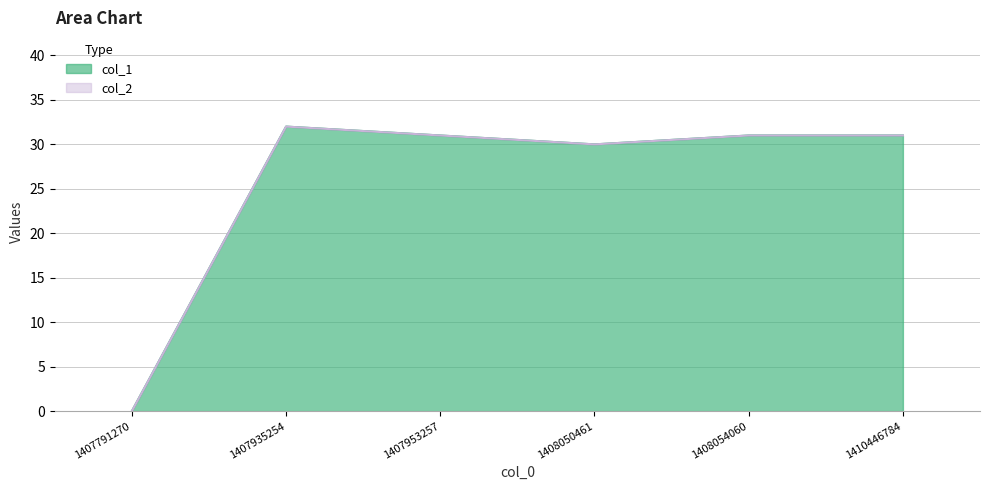

Between 1408054060 and 1408050461, which is larger?

1408054060